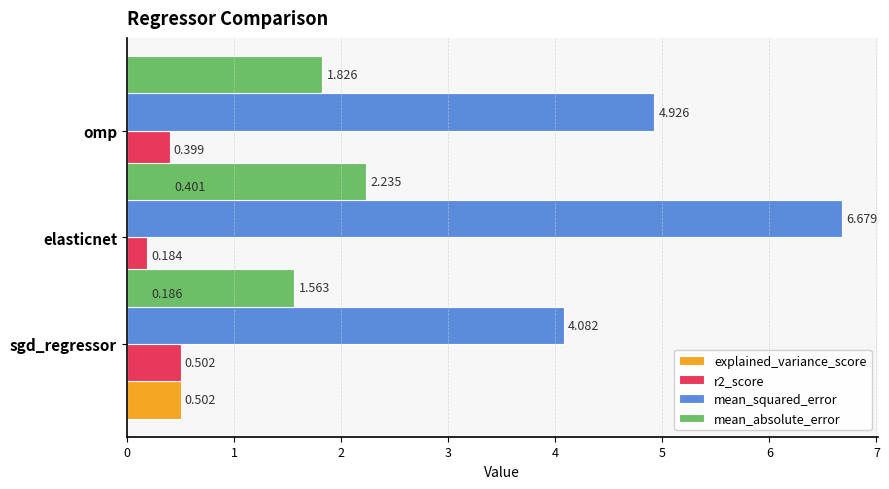

What is the highest value of the mean_squared_error series?

6.7